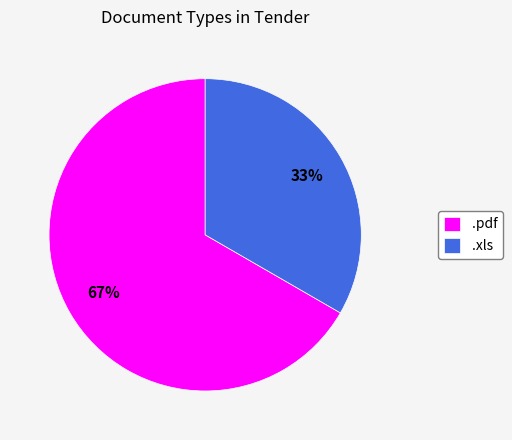

To the nearest percent, what portion does .xls represent?

33%